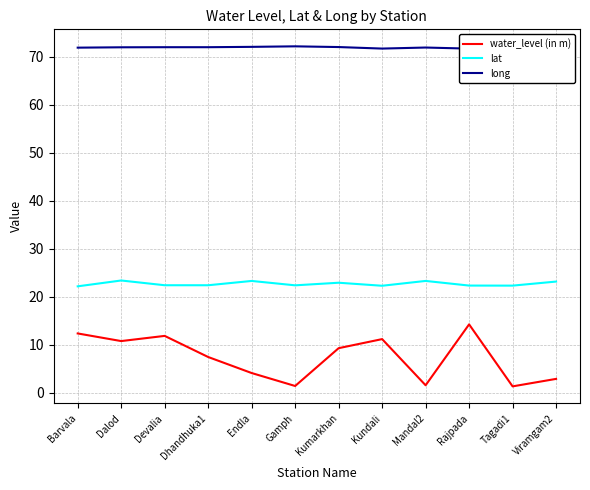

What is the difference between the maximum and minimum values in the long series?

0.5